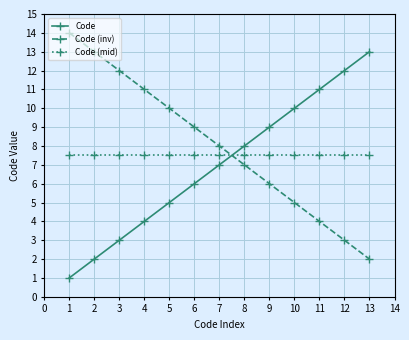

Reading left to right, transcribe all the data shown in this chart.

Code: 1.0	2.0	3.0	4.0	5.0	6.0	7.0	8.0	9.0	10.0	11.0	12.0	13.0
Code (inv): 14.0	13.0	12.0	11.0	10.0	9.0	8.0	7.0	6.0	5.0	4.0	3.0	2.0
Code (mid): 7.5	7.5	7.5	7.5	7.5	7.5	7.5	7.5	7.5	7.5	7.5	7.5	7.5